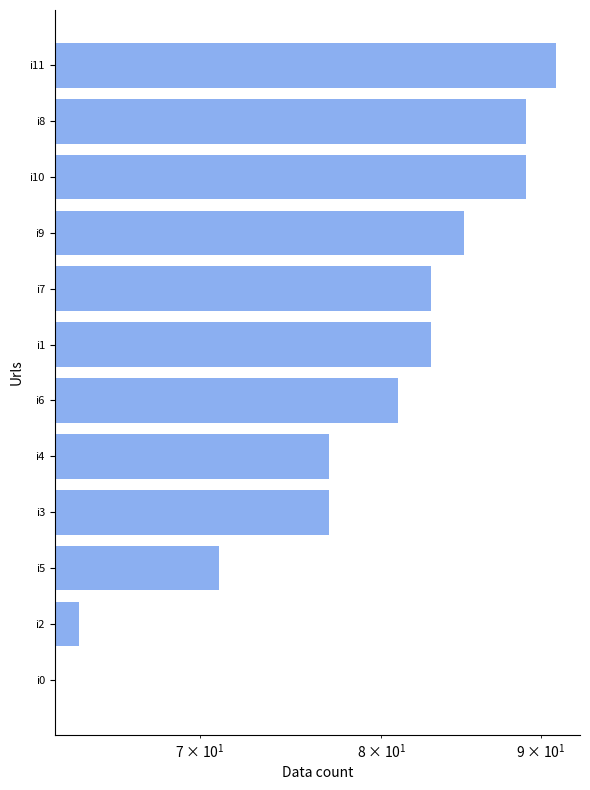

What is the value of the 8th bar from the left?

77